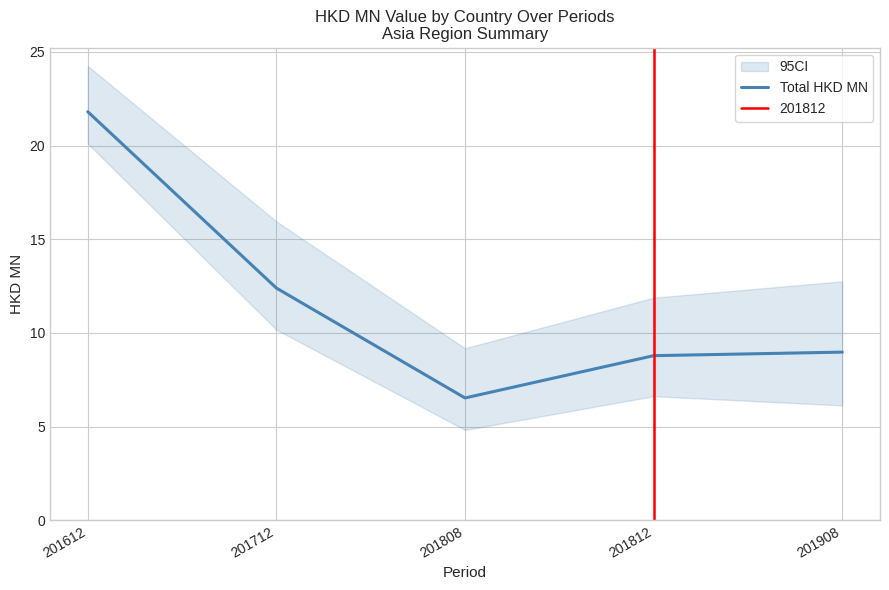

True or false: there are more than 0 points higher than both neighbors.

False